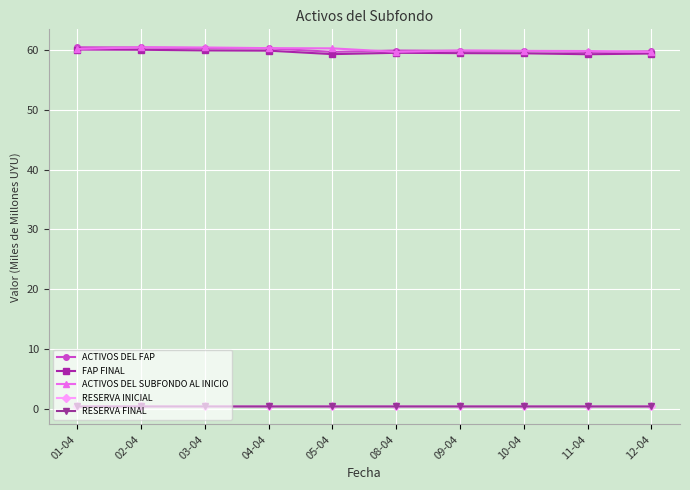

What is the difference between the highest and lowest values at 05-04?

59.9